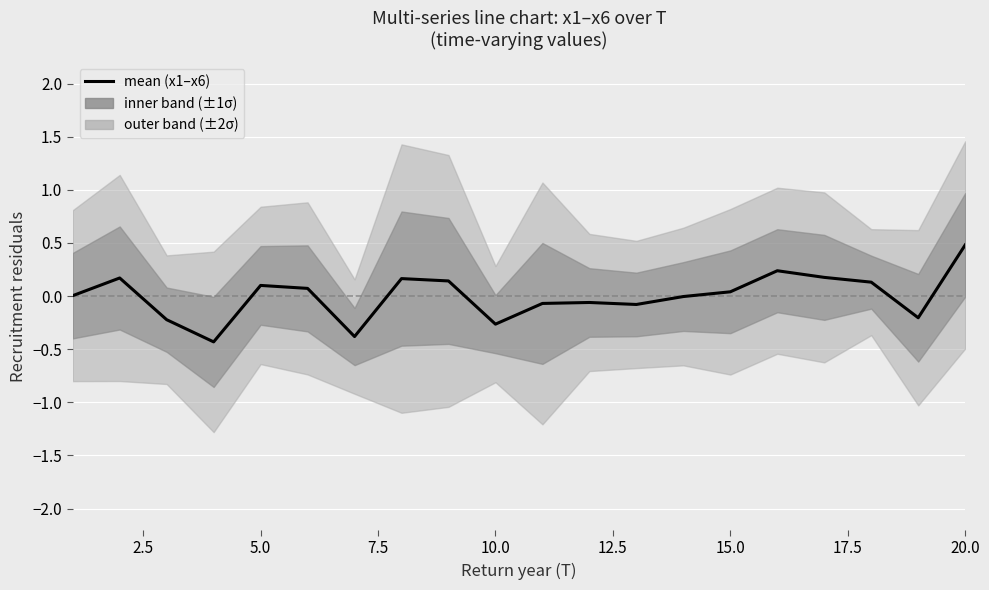

How many values are above zero?

11